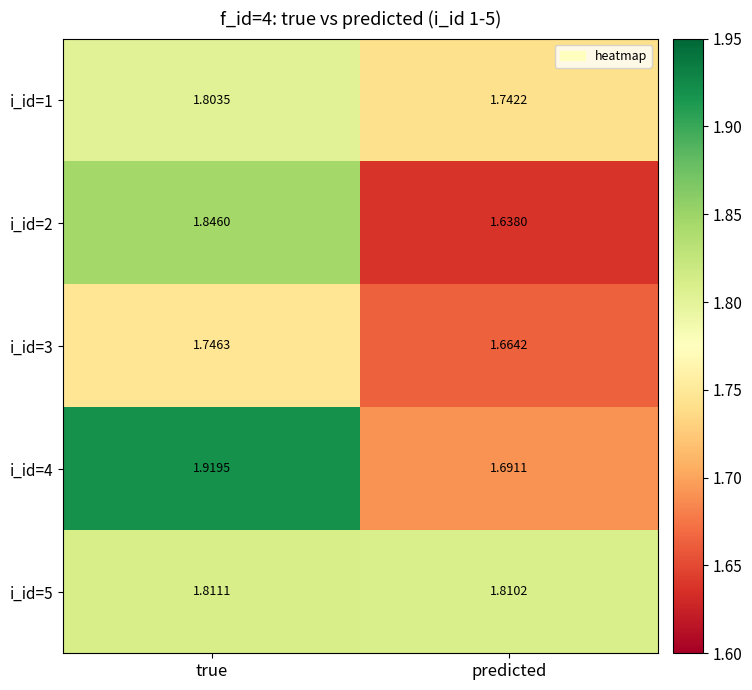

List the labels in order of i_id=5 value, largest first.

true, predicted